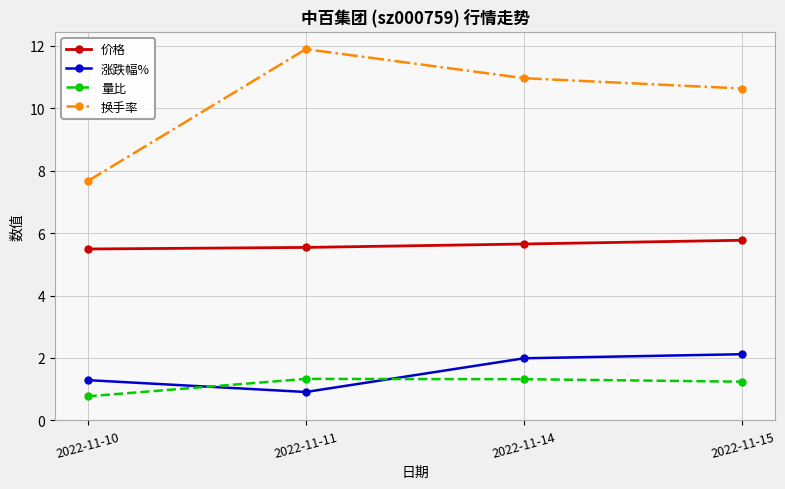

Count the number of categories in the chart.

4